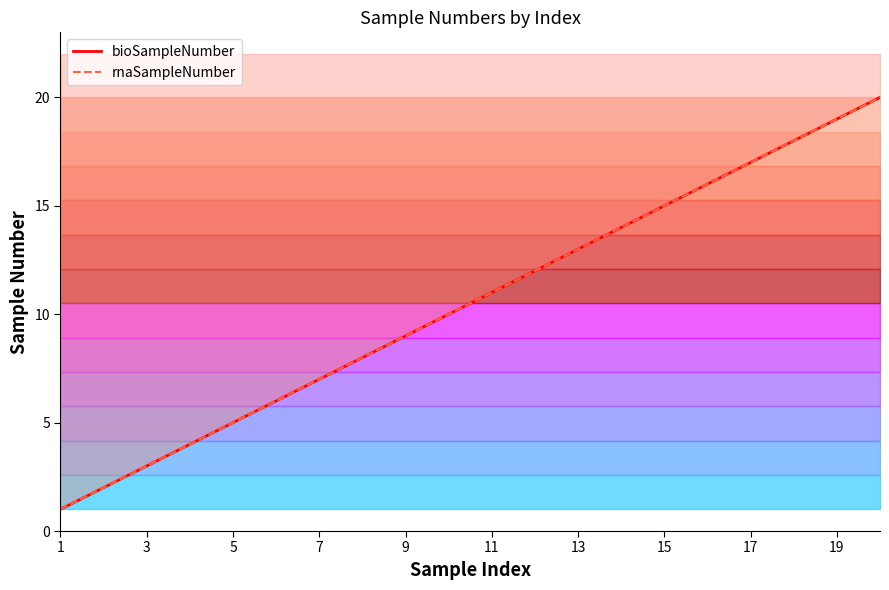

At how many categories does at least one series exceed 13?

7